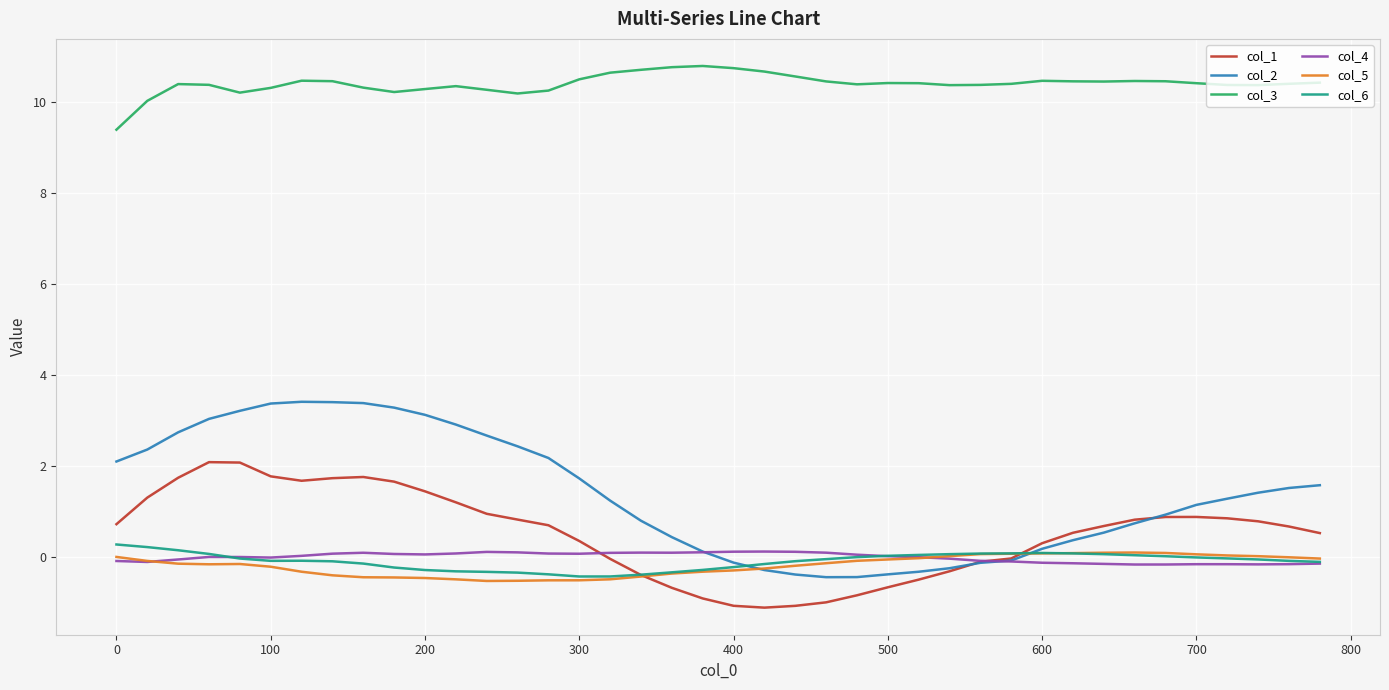

Which series has the largest total across all categories?

col_3